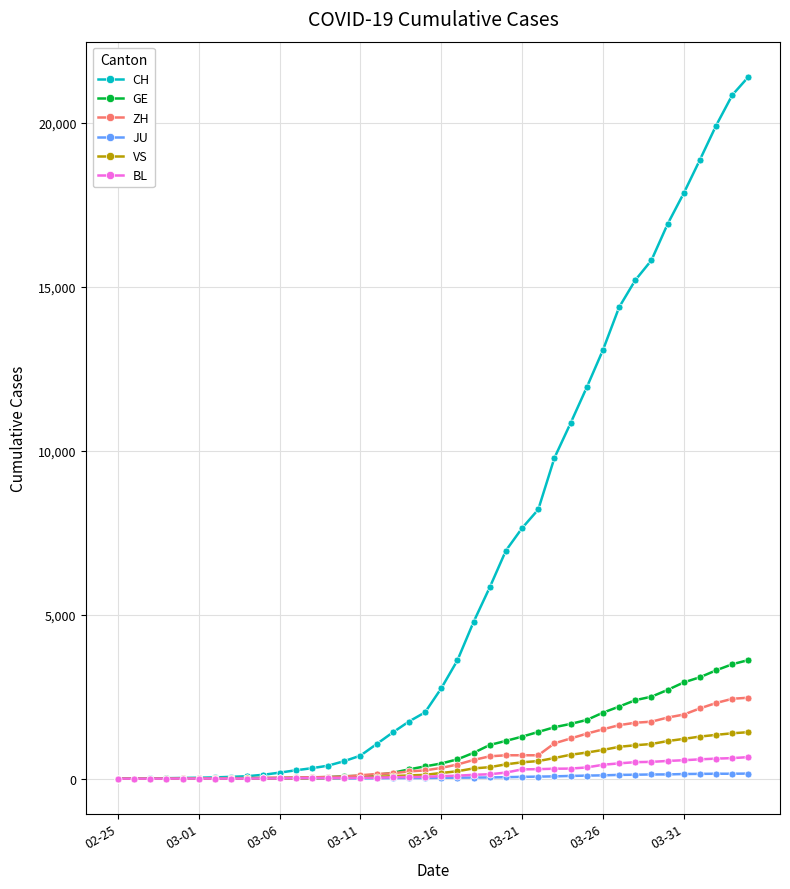

Which series has the widest spread of values?

CH